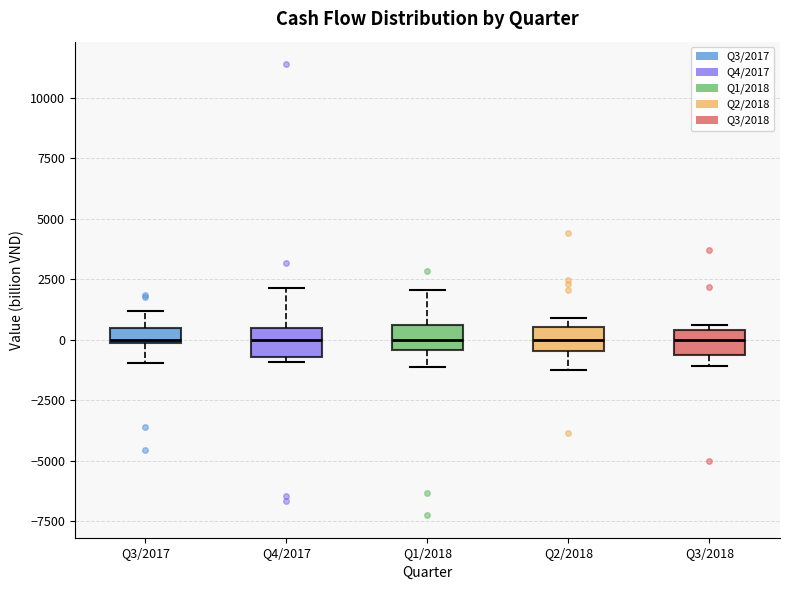

Where does the upper whisker of the box for Q4/2017 end on the y-axis? The values are not printed on the chart, so give them approximately, as read against the axis.

2000